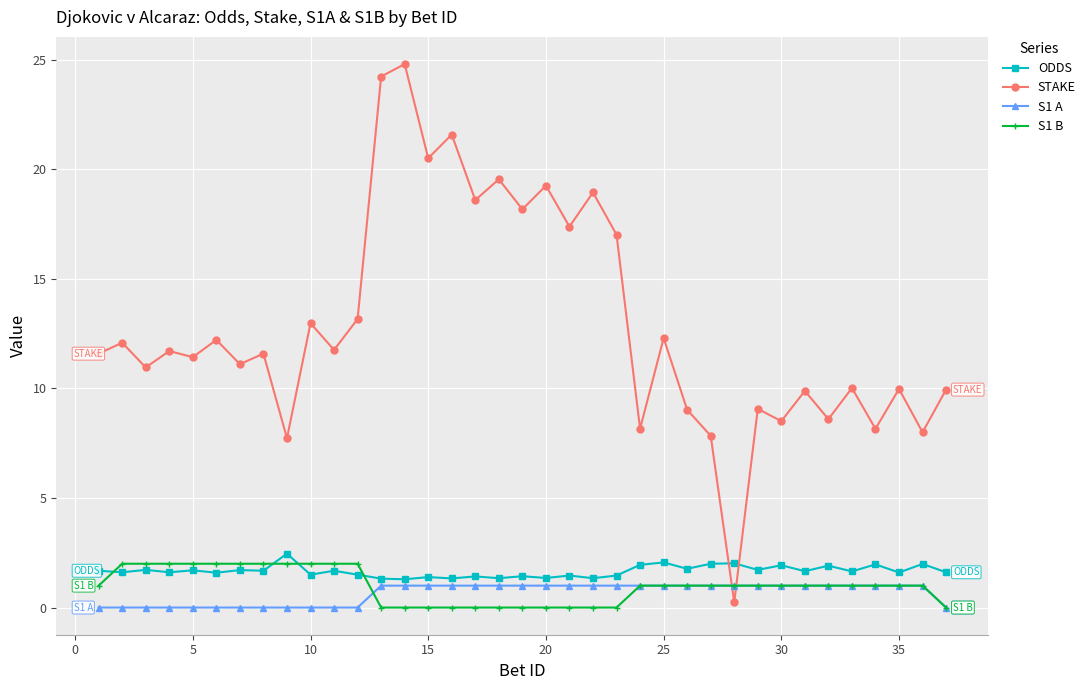

Which series has the widest spread of values?

STAKE